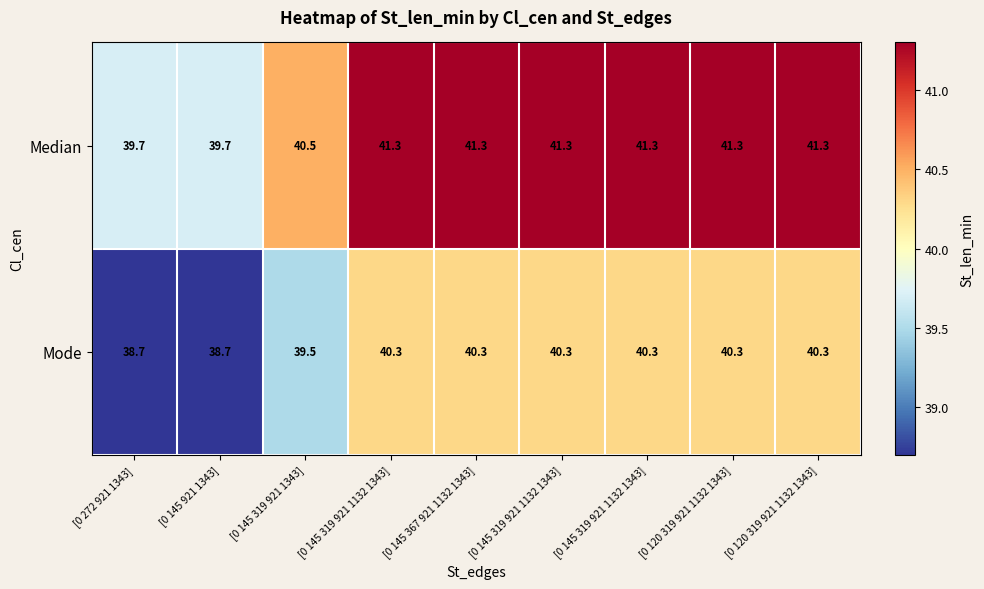

At which category does the chart reach its peak across all series?

[0 145 319 921 1132 1343]